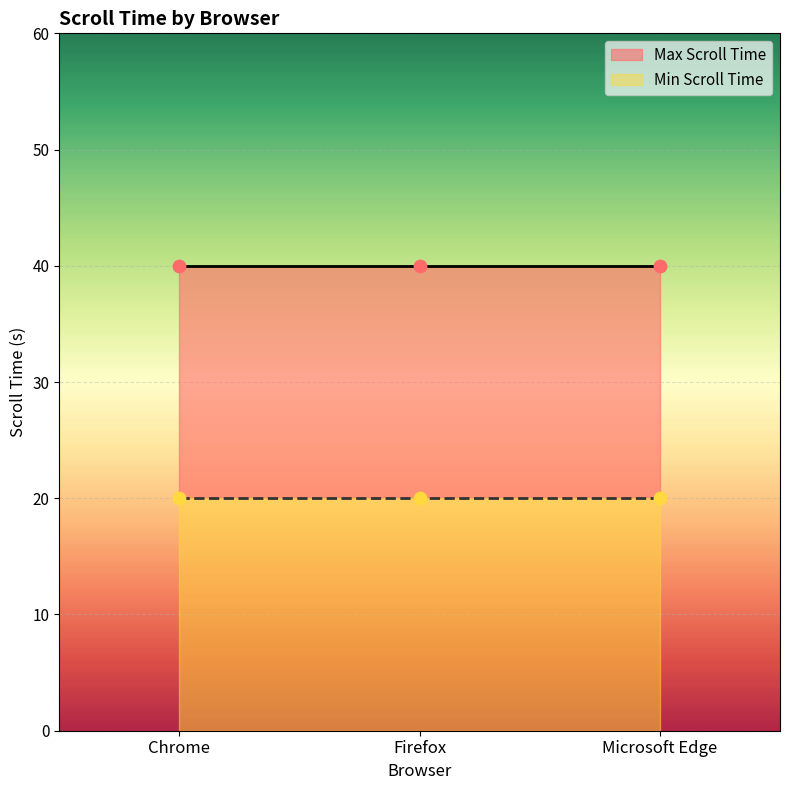

Which series has the largest Y range (max minus min)?

Min Scroll Time